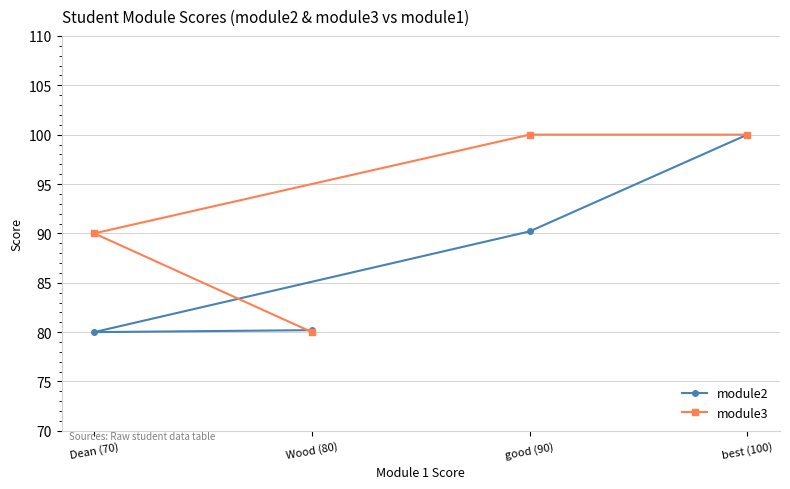

What is the sum of the module3 values at good (90) and Wood (80)?

180.0